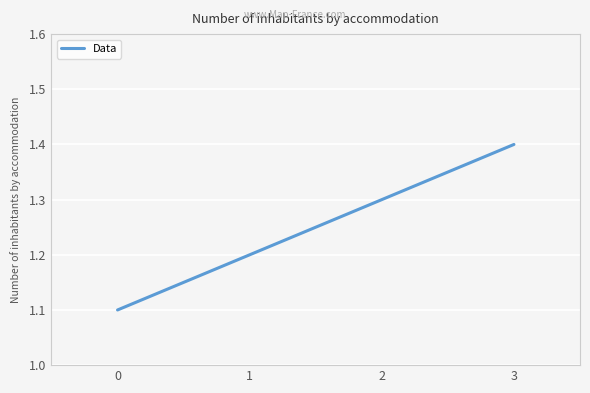

Rank the categories by value from highest to lowest.

3, 2, 1, 0